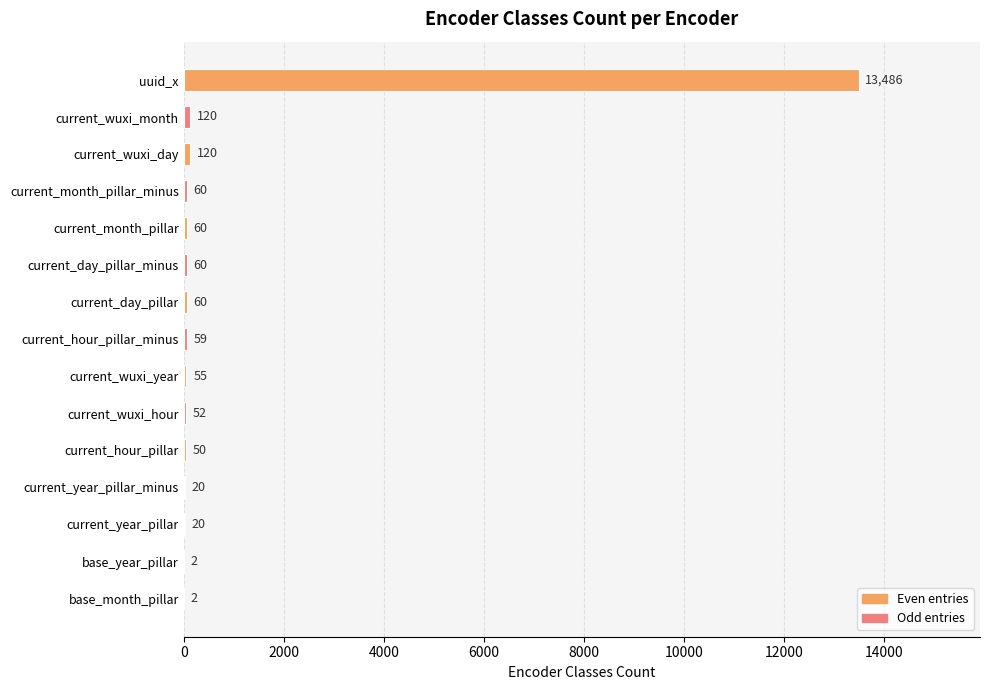

What value does the data have at uuid_x?

13486